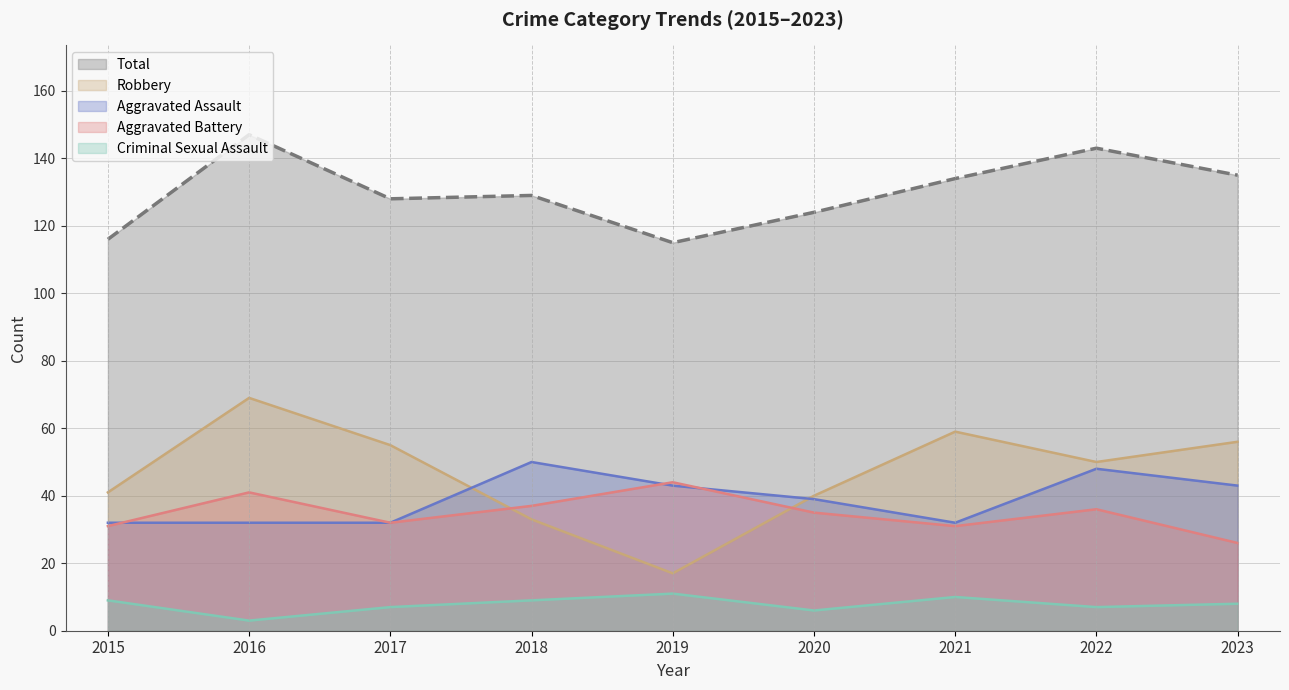

Which series has the largest total across all categories?

Total